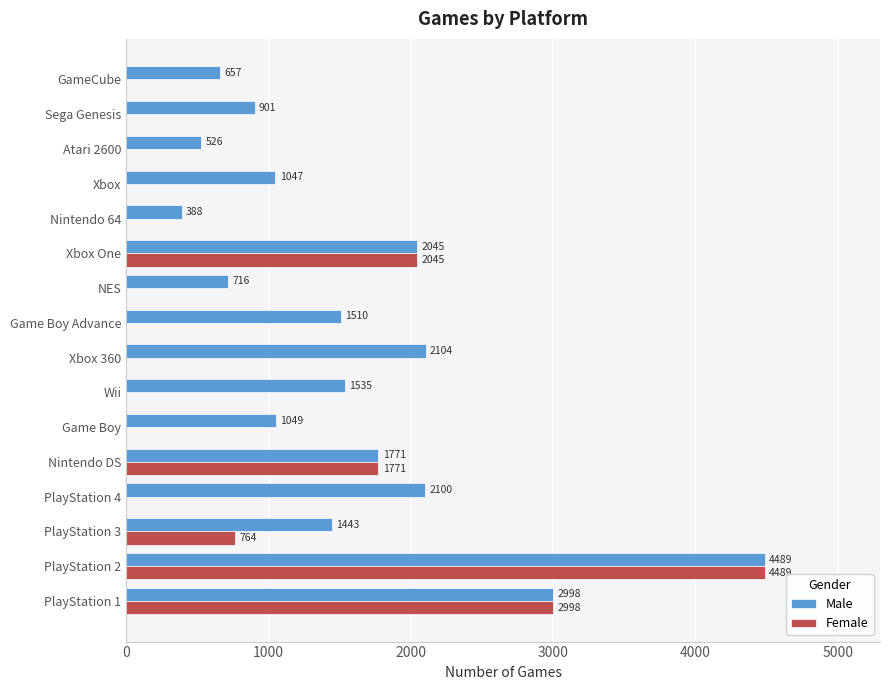

What is the highest value of the Male series?

4489